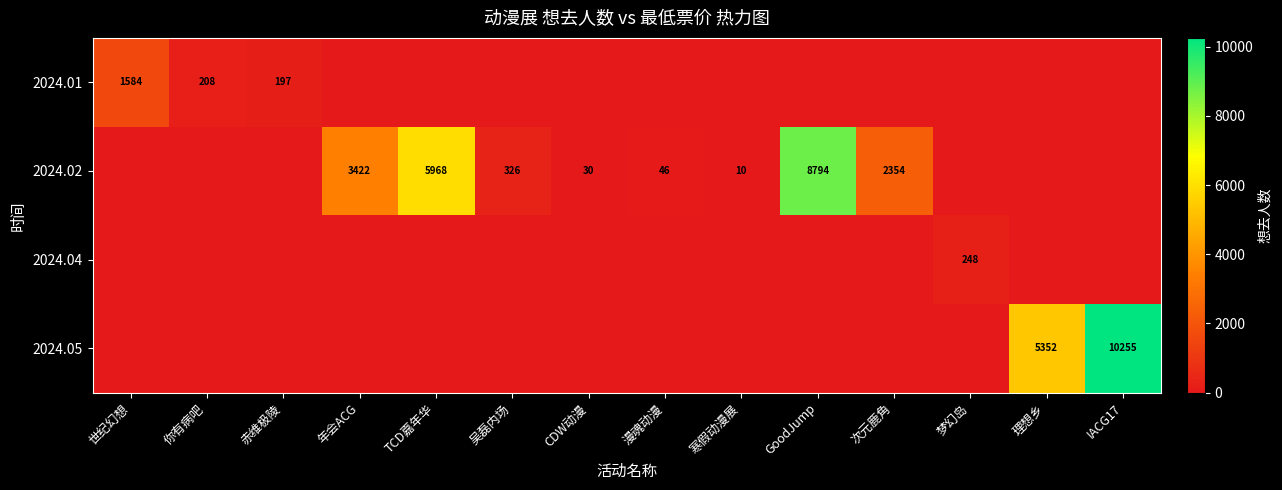

The 2024.02 series shows 552 at 吴磊内场. True or false?

False